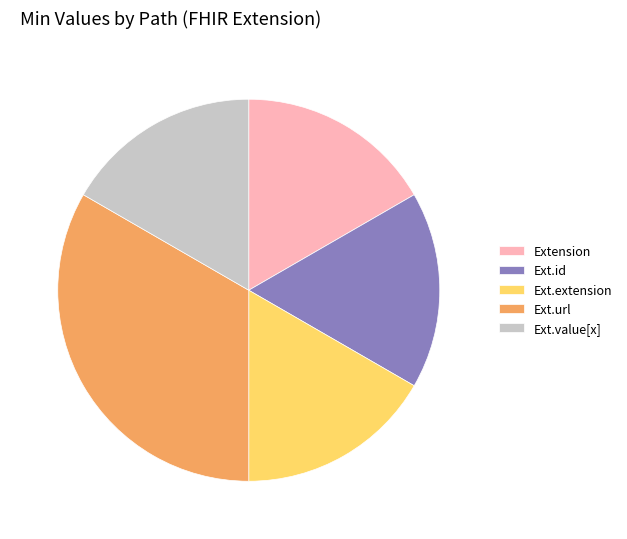

What is the largest slice in the pie chart?

Ext.url